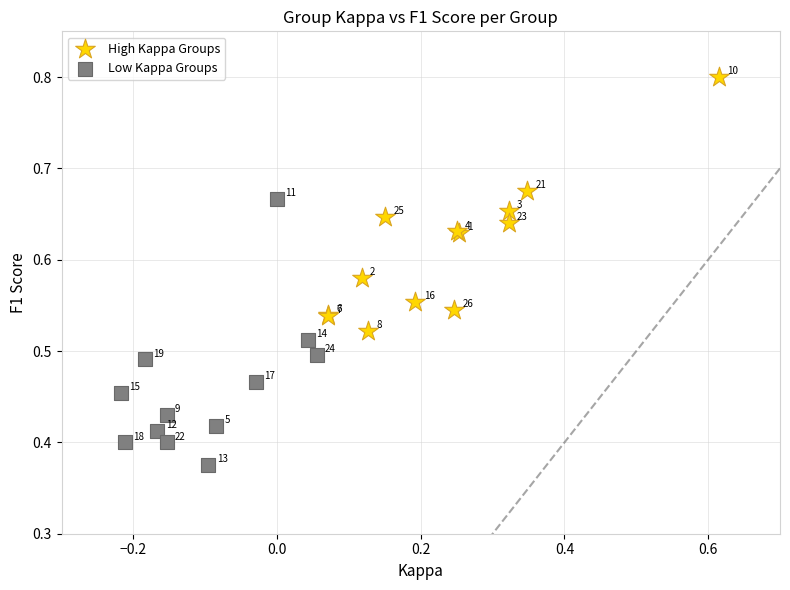

Which series reaches the minimum Y coordinate?

Low Kappa Groups